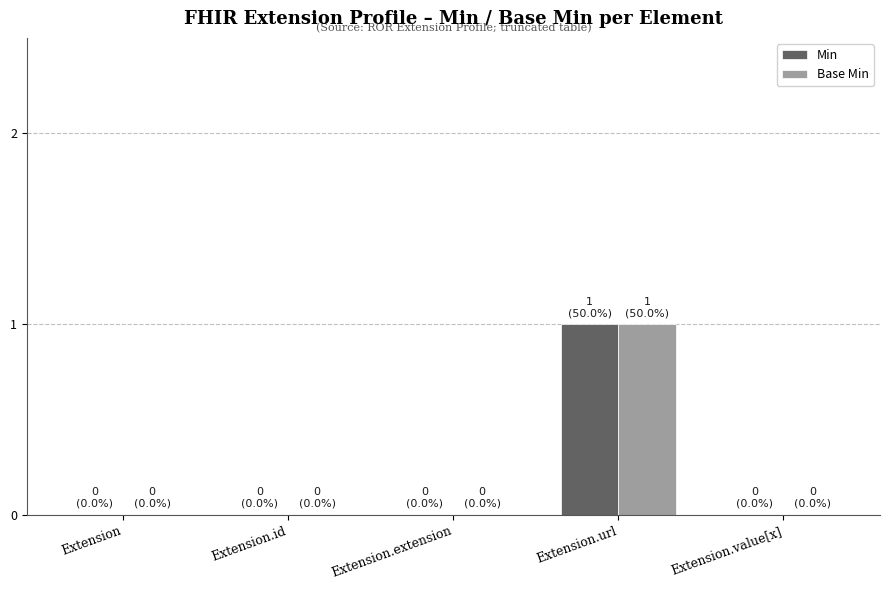

What is the sum of all Min values?

1